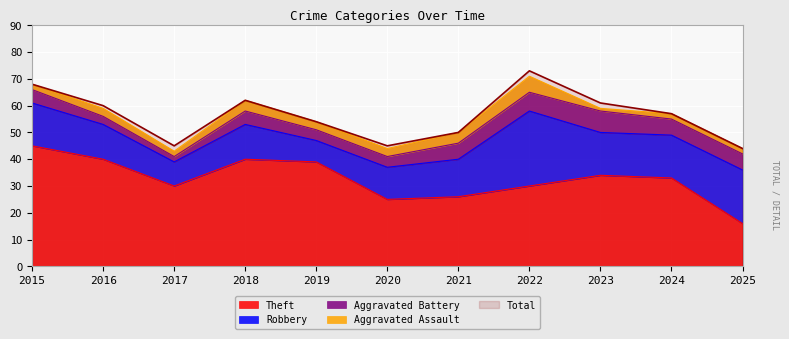

In Total, how many points are higher than both neighbors (excluding endpoints)?

2